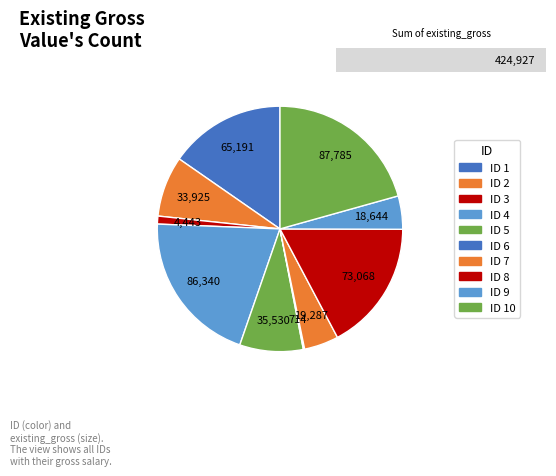

What percentage is the 2 slice, to the nearest percent?

8%